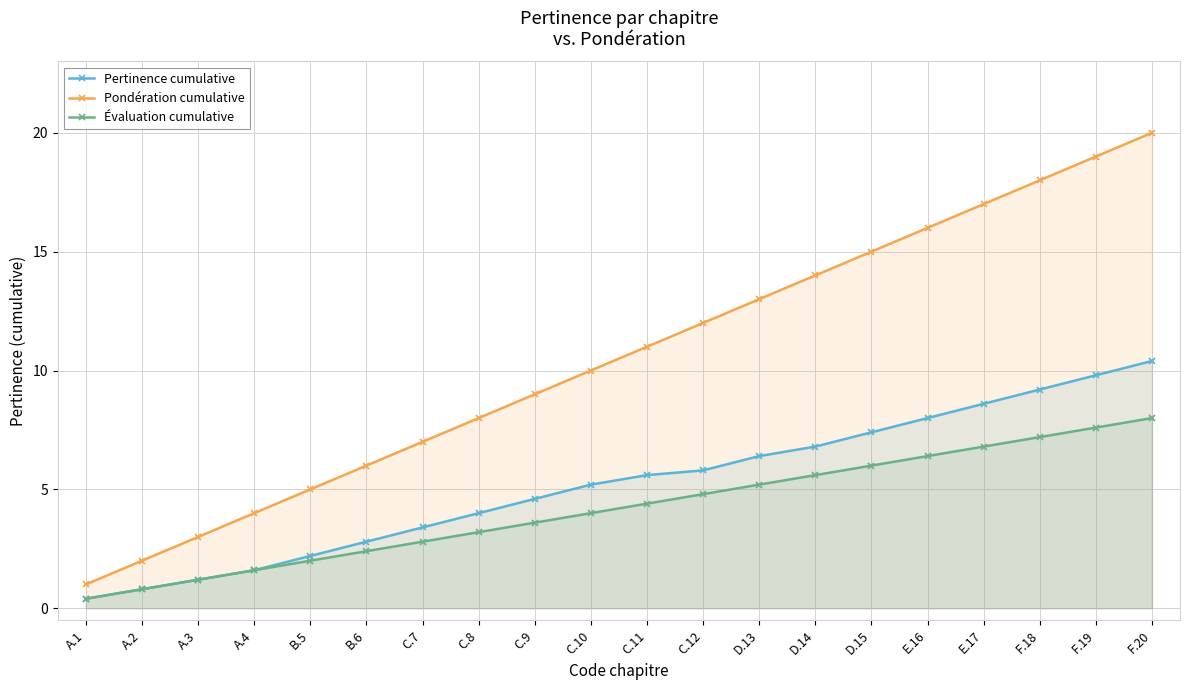

What is the minimum value shown in the chart?

0.4